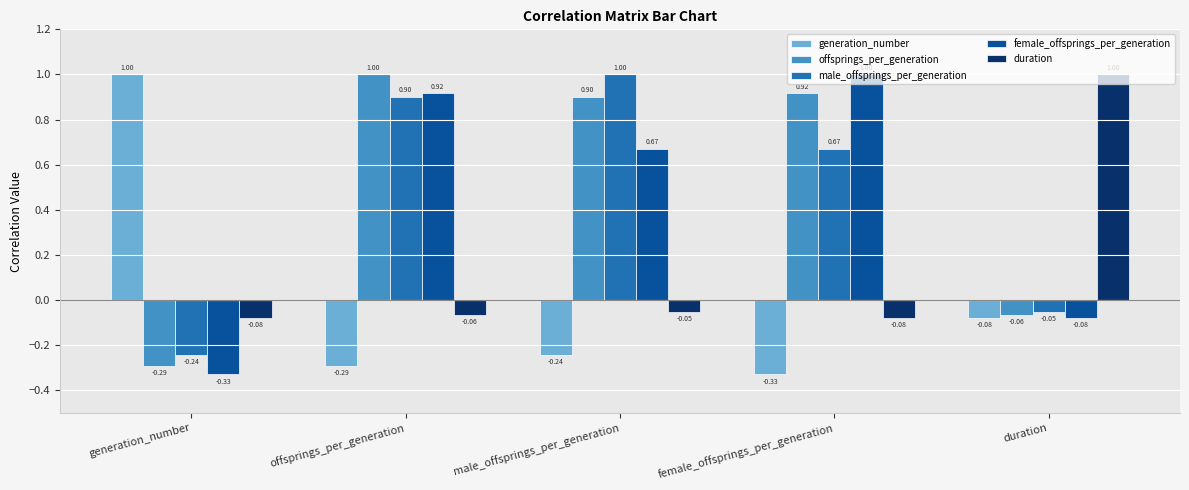

At which category is the sum across all series the highest?

offsprings_per_generation